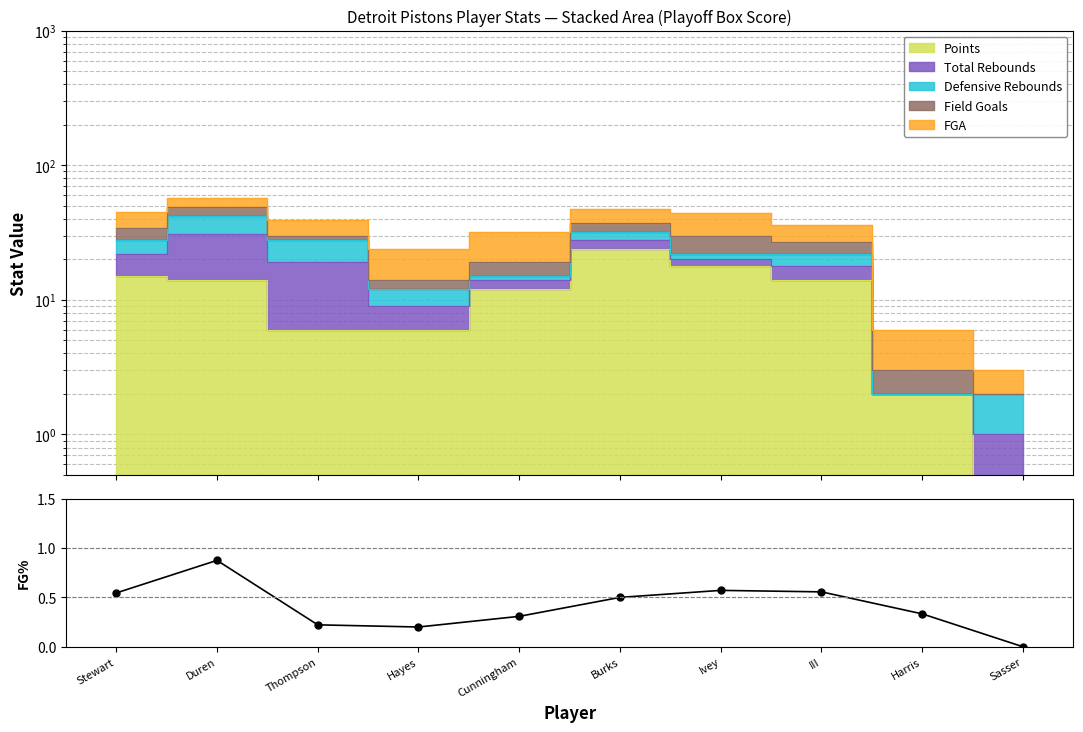

What is the difference between the maximum and minimum values?

0.9